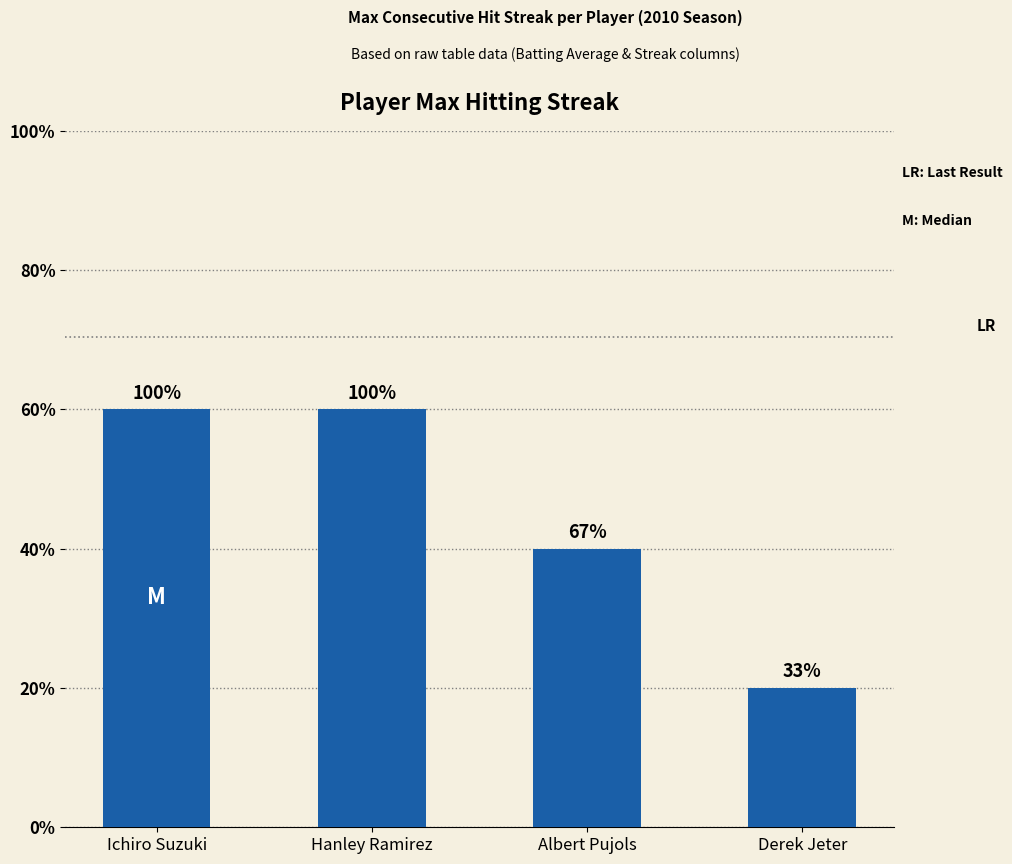

List the labels in order of value, largest first.

Ichiro Suzuki, Hanley Ramirez, Albert Pujols, Derek Jeter